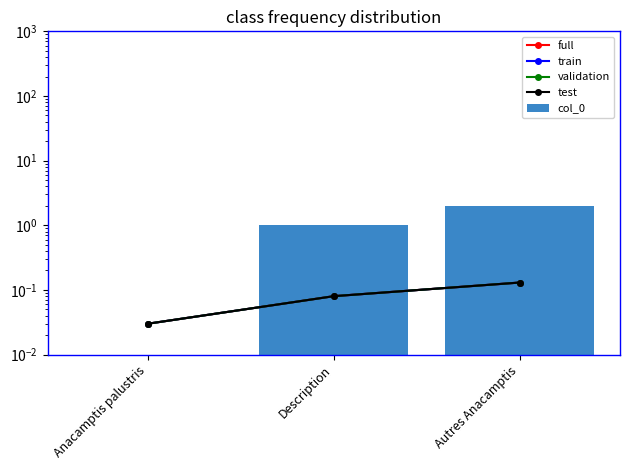

What is the difference between the validation values at Description and Anacamptis palustris?

0.1